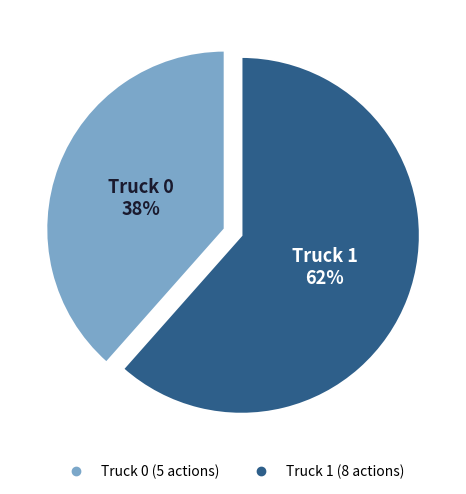

True or false: Truck 1 accounts for 71% of the total.

False